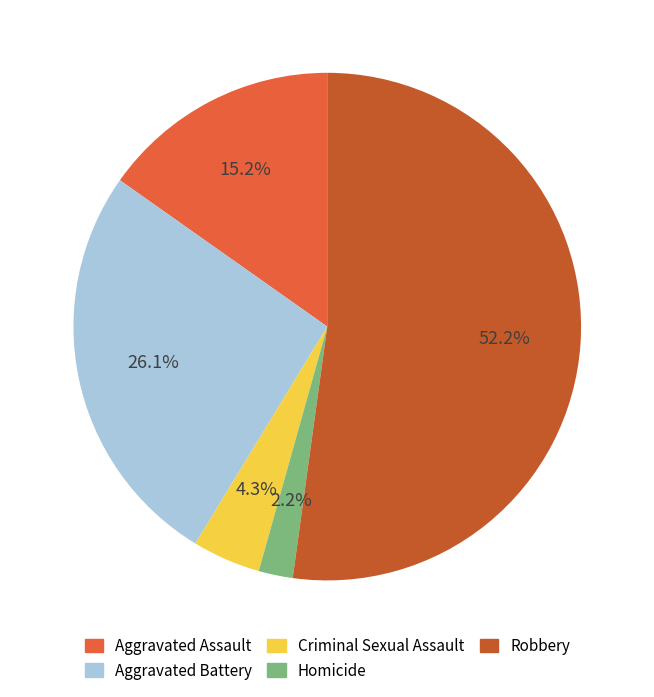

What is the smallest slice in the pie chart?

Homicide